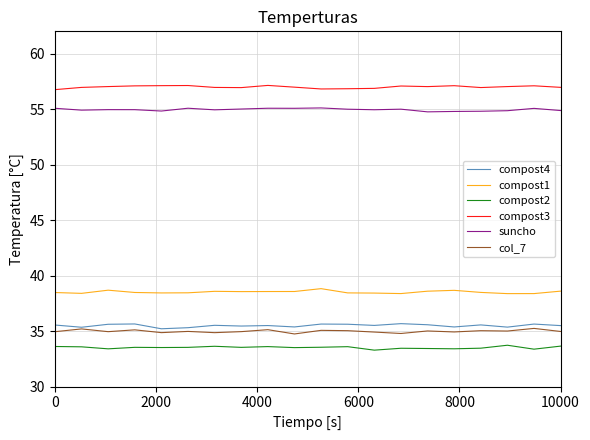

True or false: compost4 and compost1 cross at least once.

False